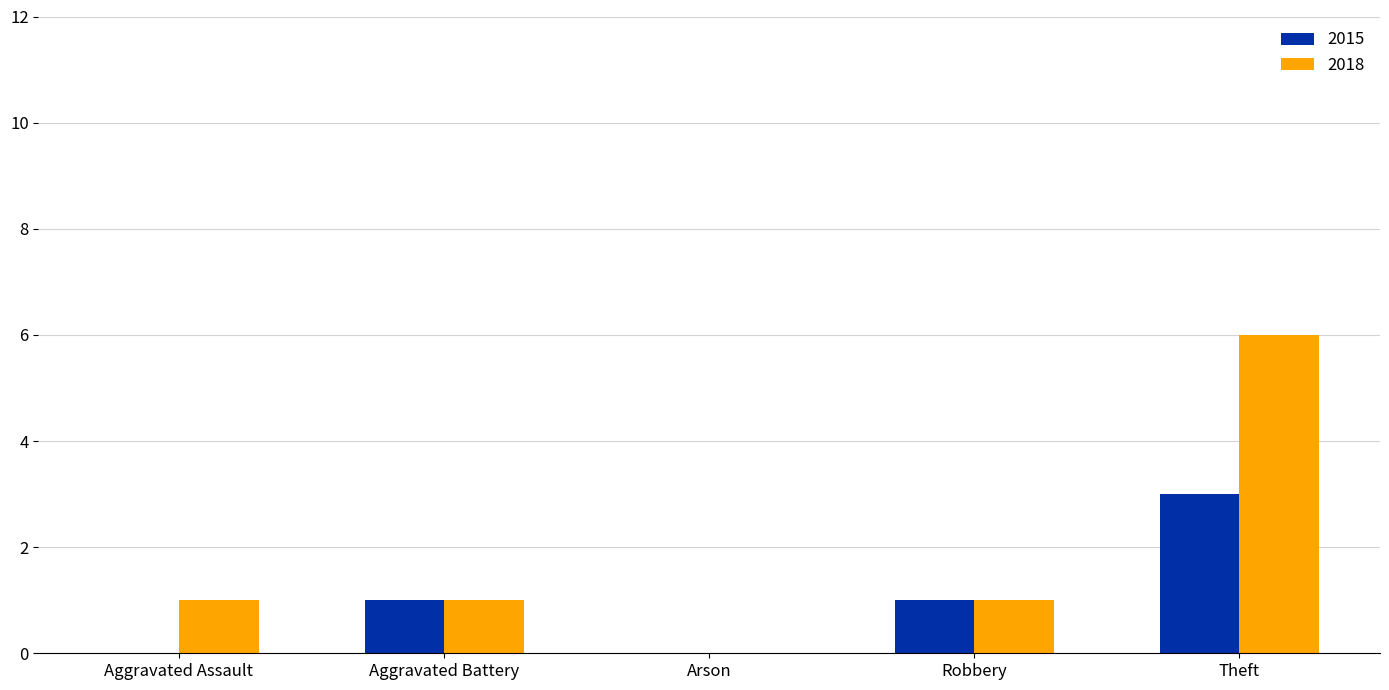

What is the sum of the 2018 values at Theft and Aggravated Assault?

7